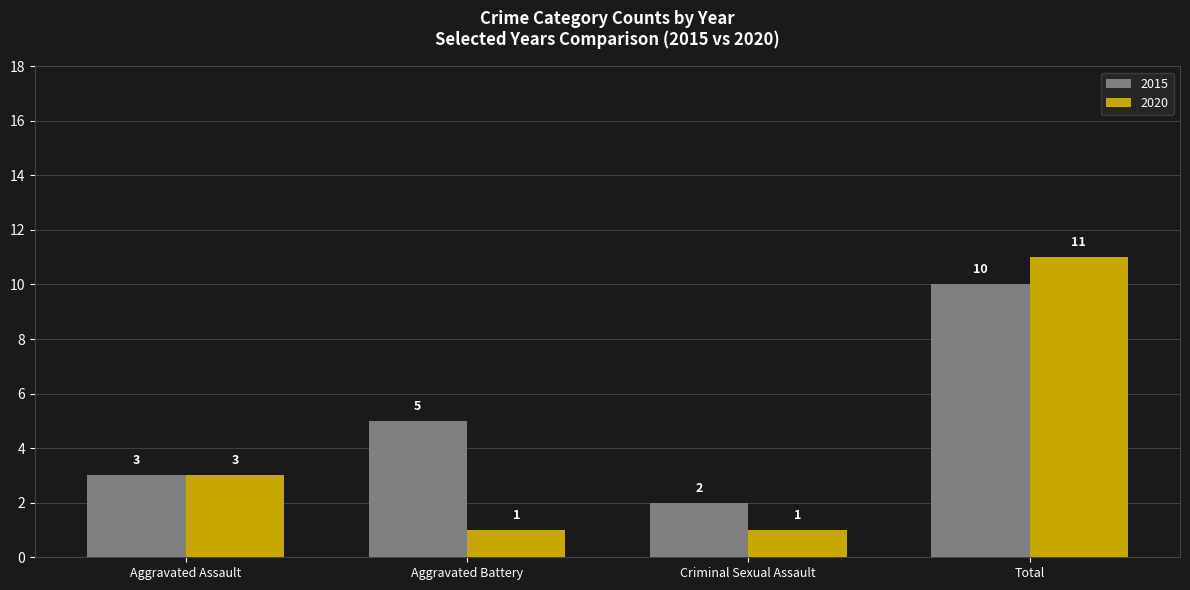

What is the highest value of the 2020 series?

11